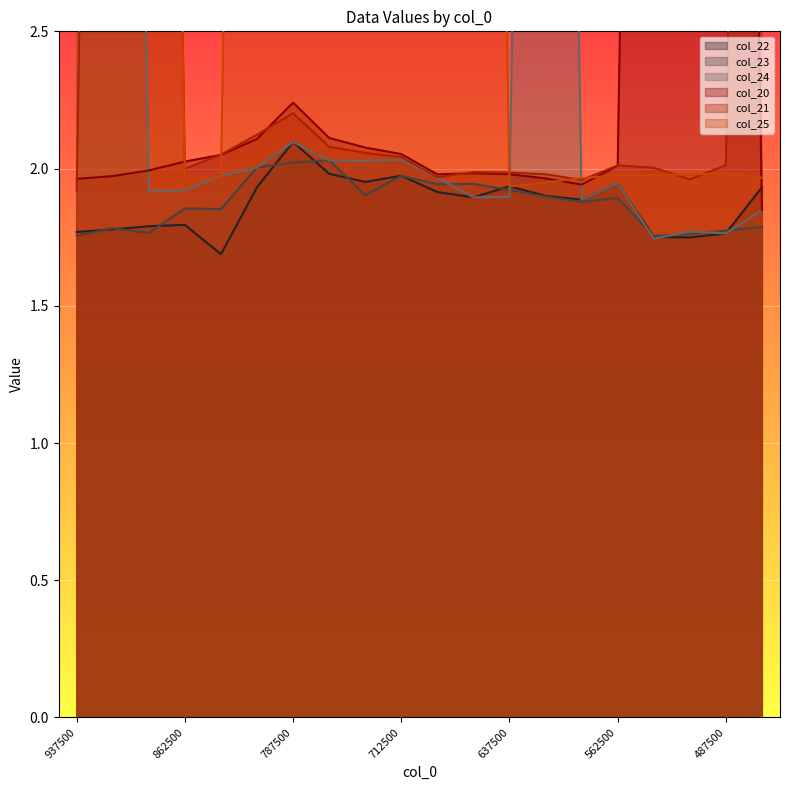

How many times do col_25 and col_24 cross each other?

4